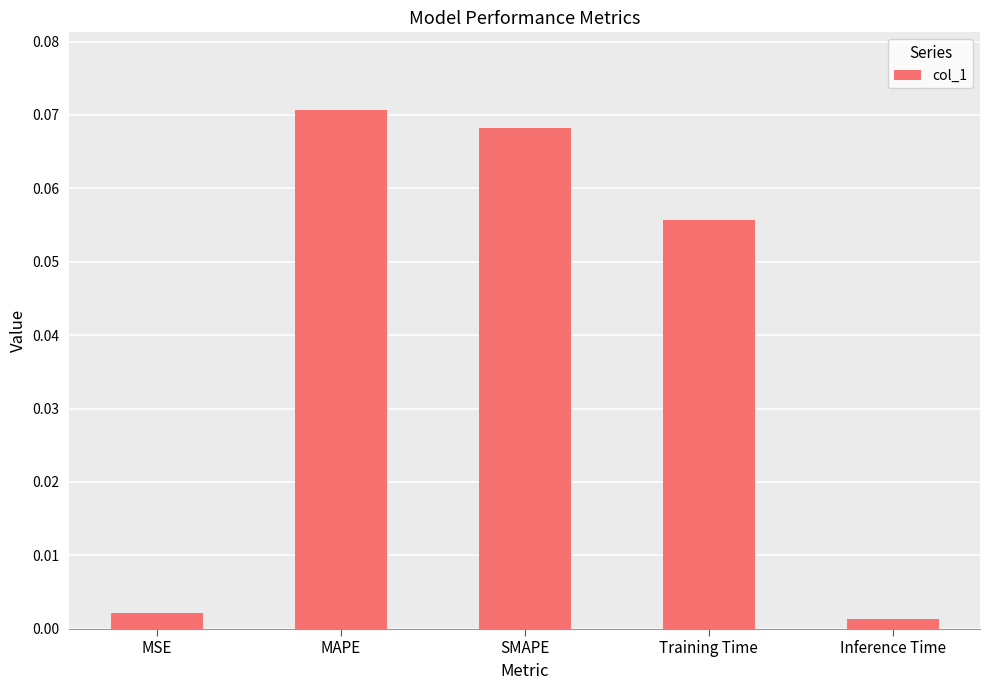

Rank the categories by value from lowest to highest.

Inference Time, MSE, Training Time, SMAPE, MAPE